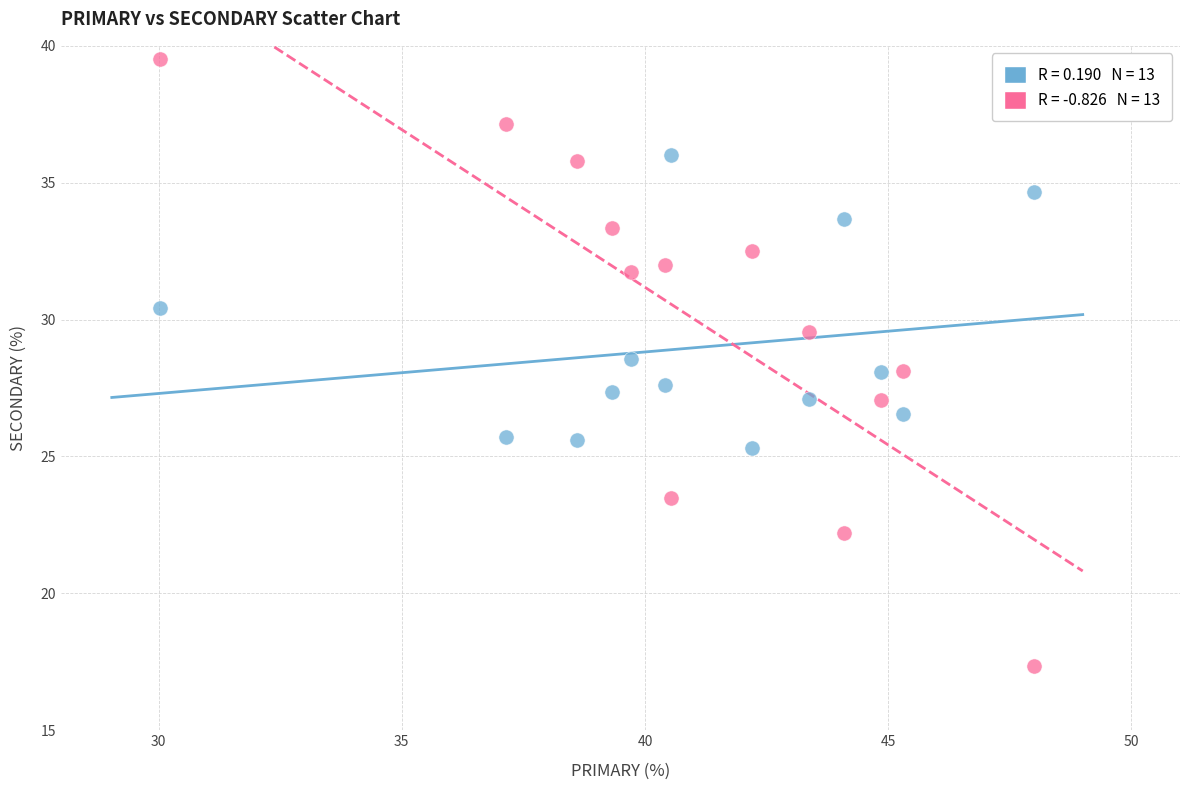

Across all data points, what is the range of Y values (max minus min)?

22.2